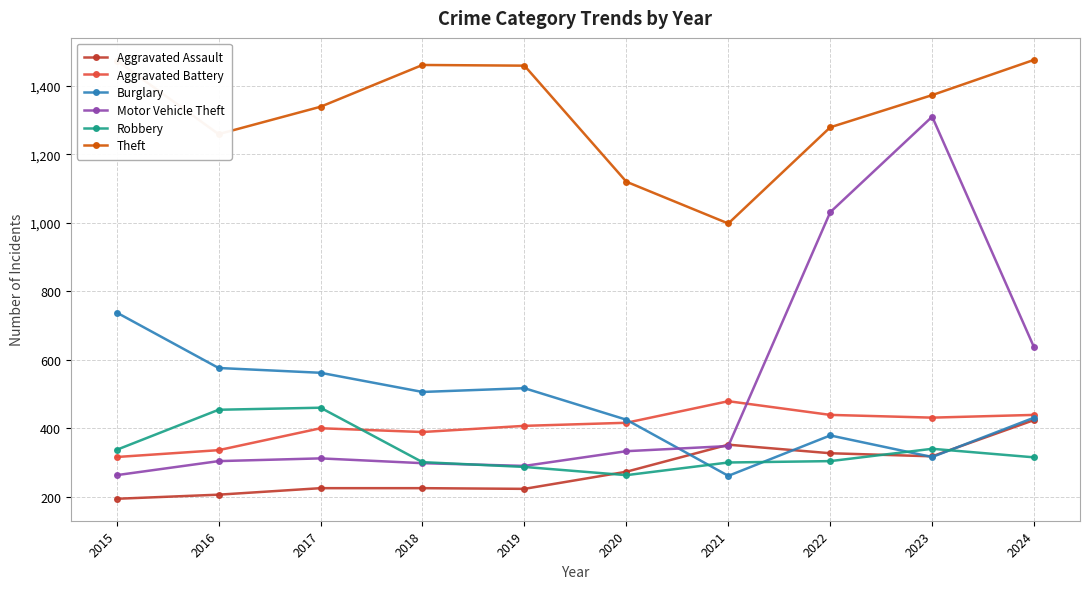

True or false: Motor Vehicle Theft has more than 1 points higher than both neighbors.

True